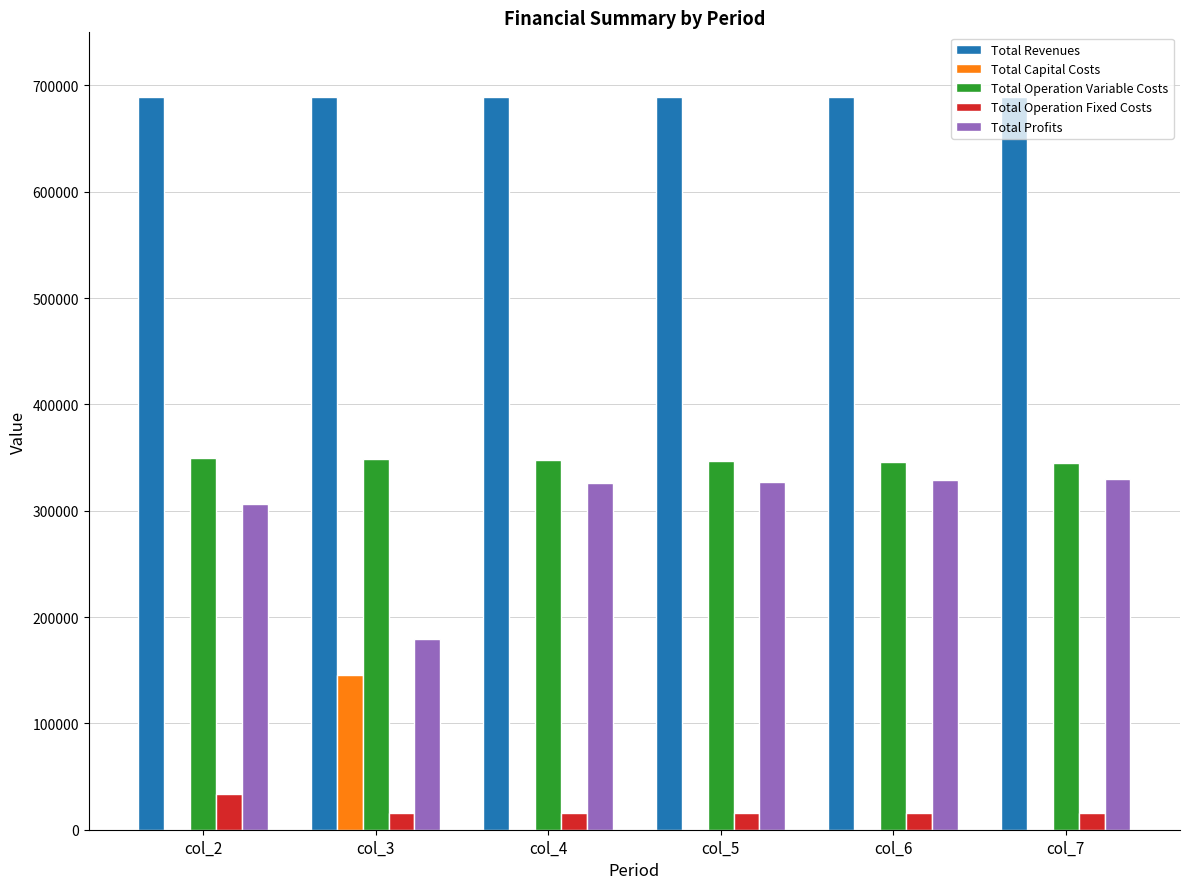

Is the value of Total Revenues at col_6 greater than the value of Total Operation Variable Costs at col_3?

Yes